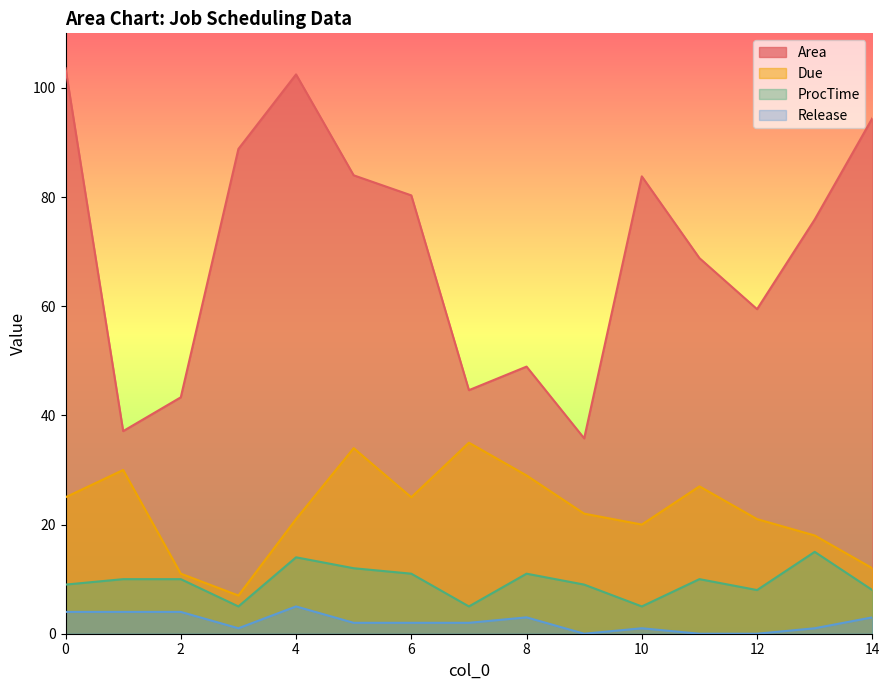

What is the total value across all series at 3?

101.8